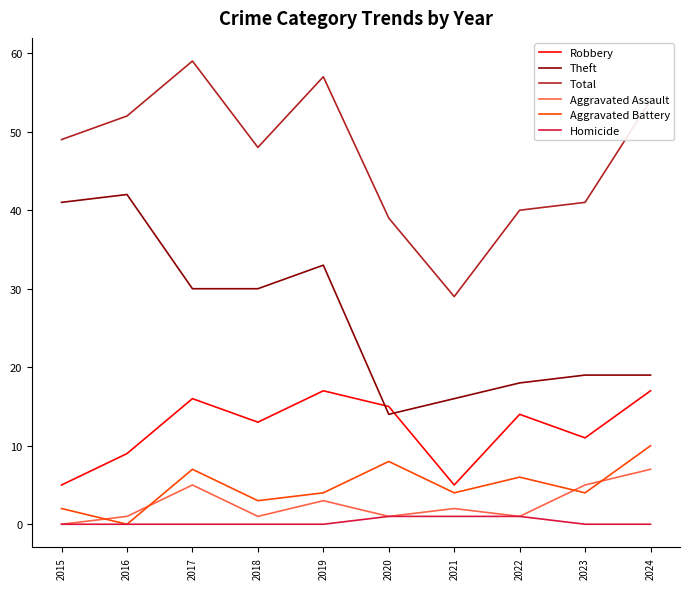

Which series has the widest spread of values?

Total